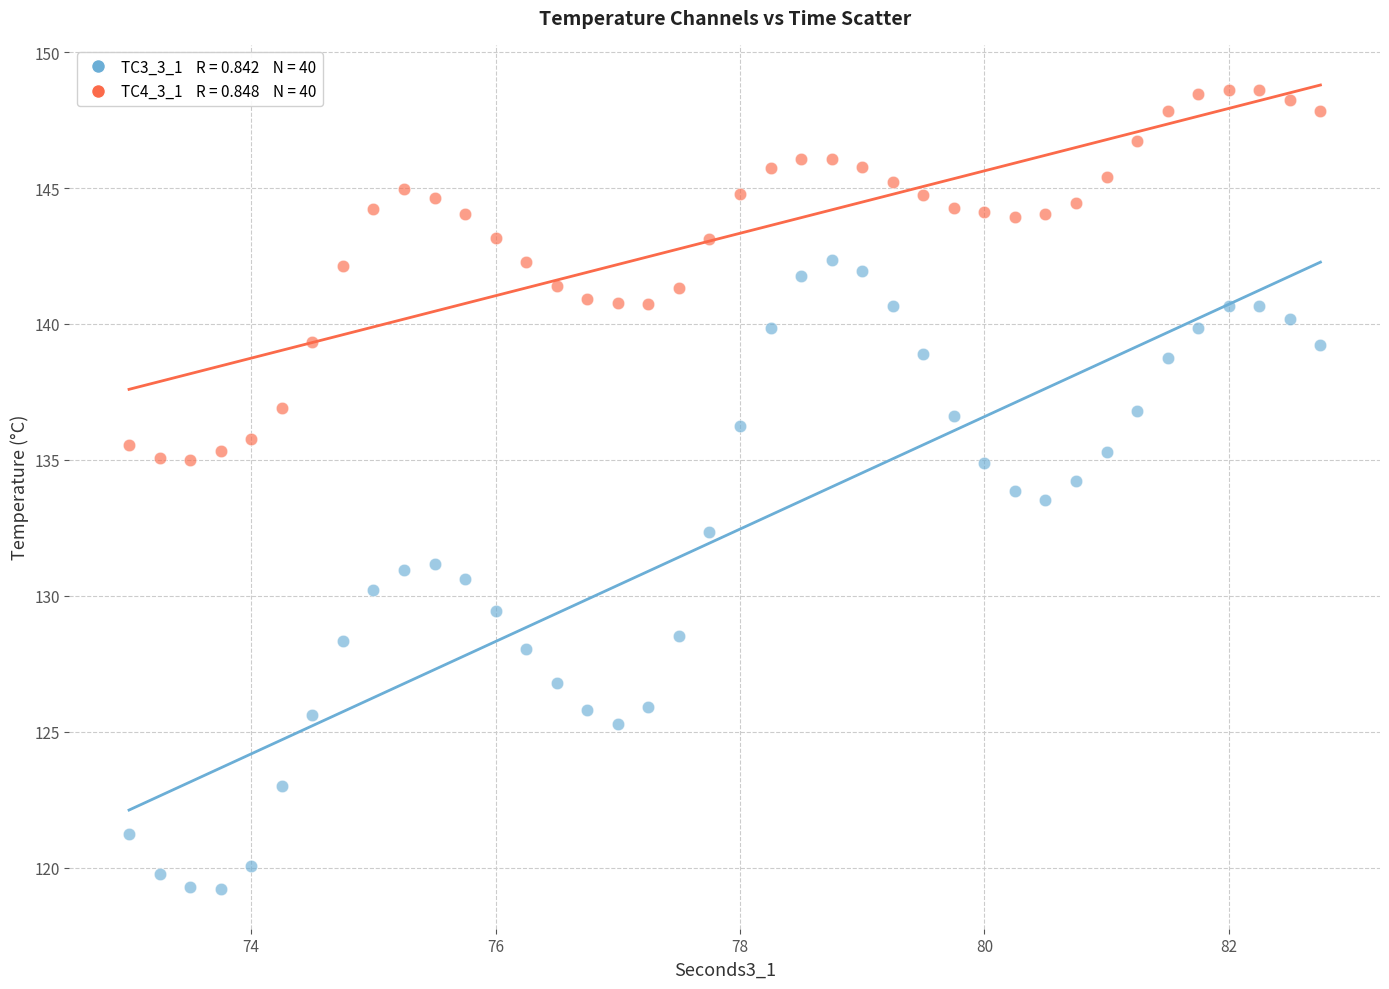

Across all data points, what is the range of Y values (max minus min)?

29.4